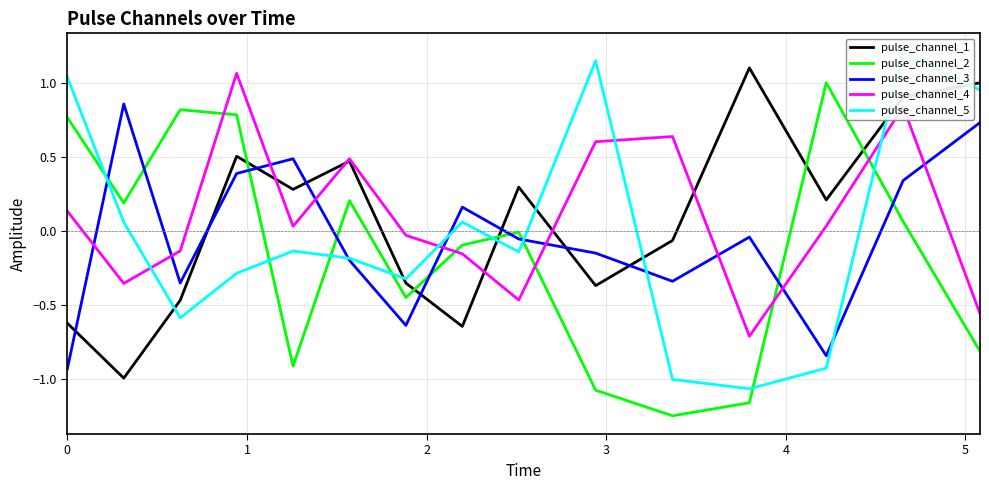

How many values in the pulse_channel_3 series are below 0?

9